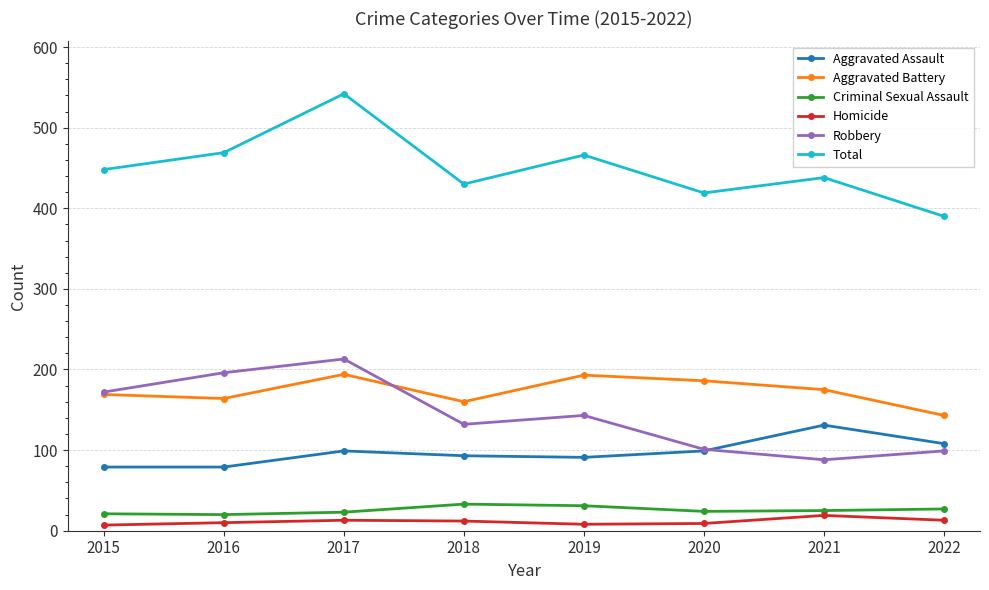

Which category has the lowest value in the Total series?

2022